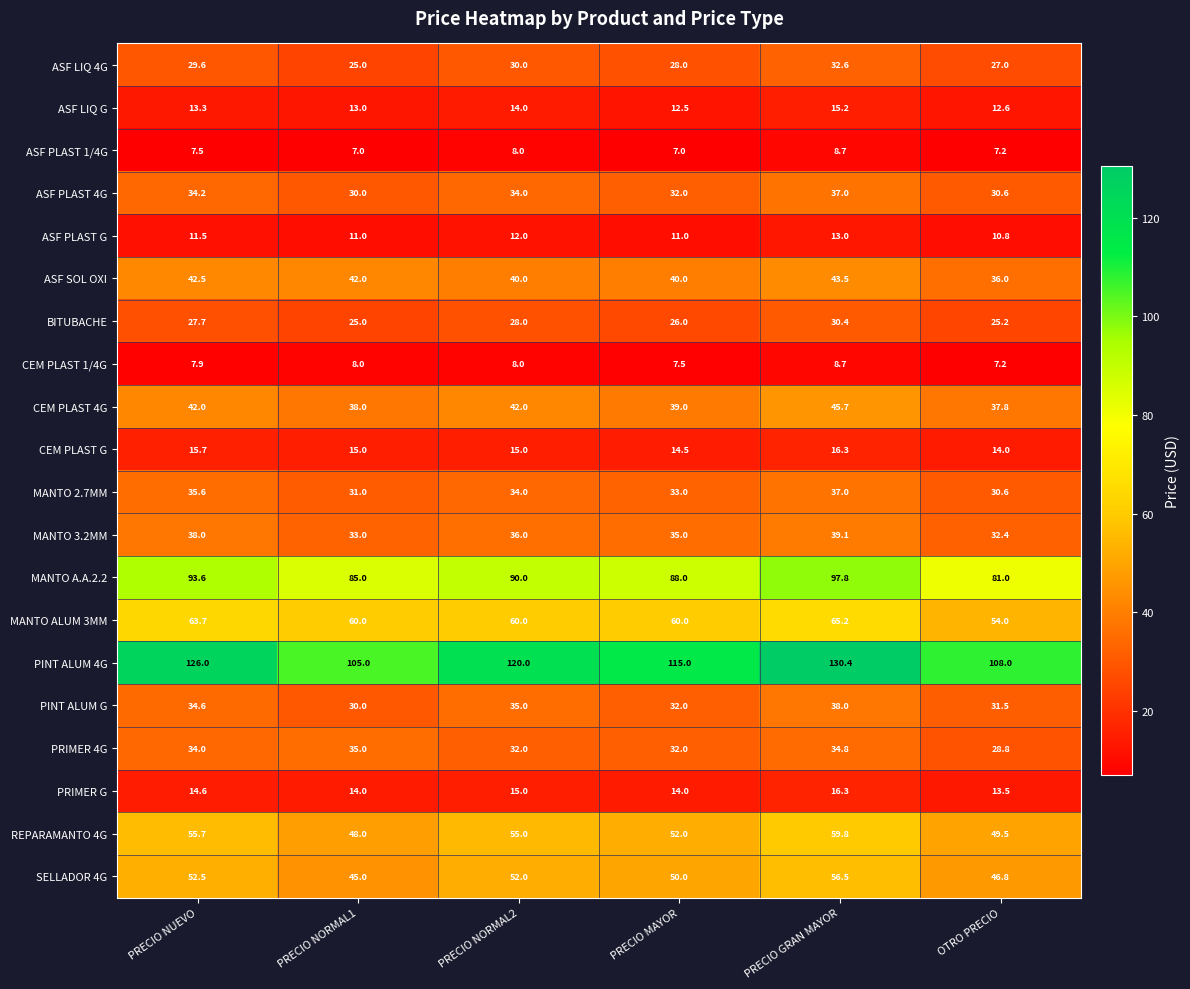

What is the difference between the highest and lowest values at PRECIO MAYOR?

108.0